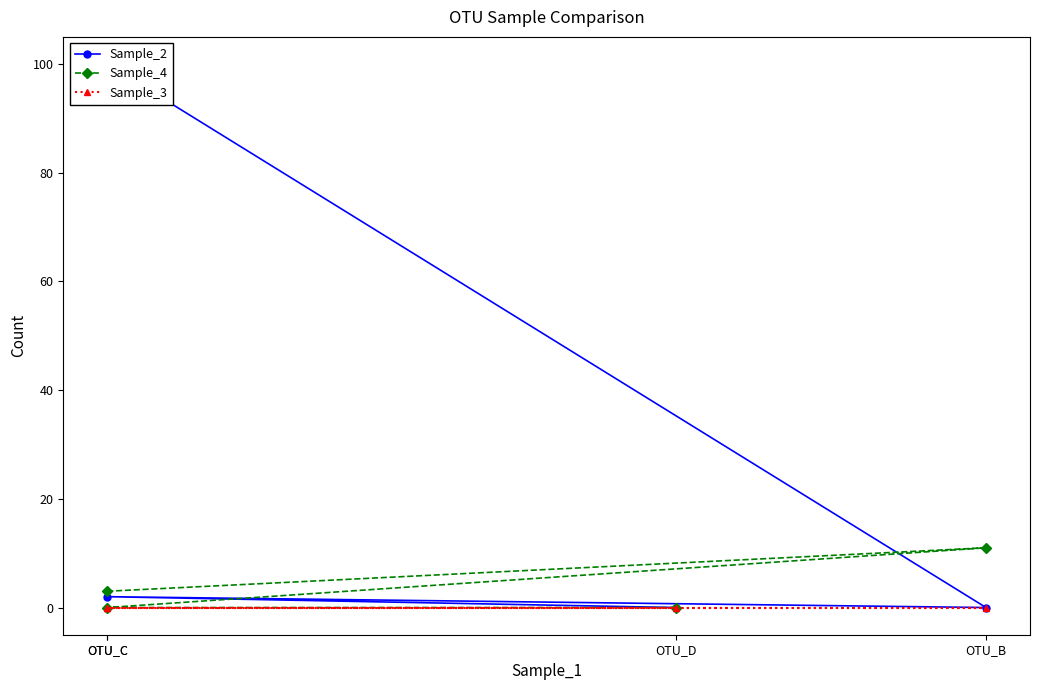

What is the total value across all series at OTU_C?

103